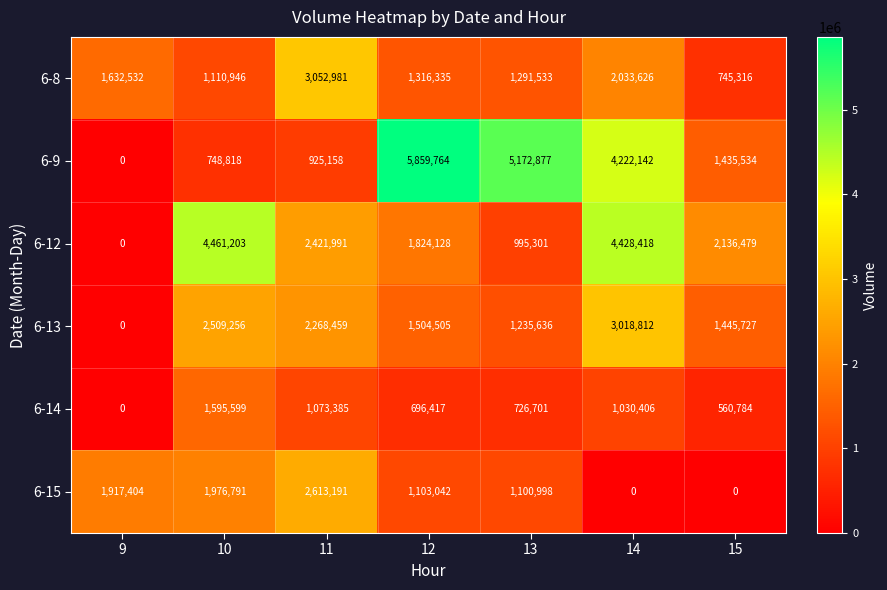

List the series in order of their peak value, lowest first.

6-14, 6-15, 6-13, 6-8, 6-12, 6-9